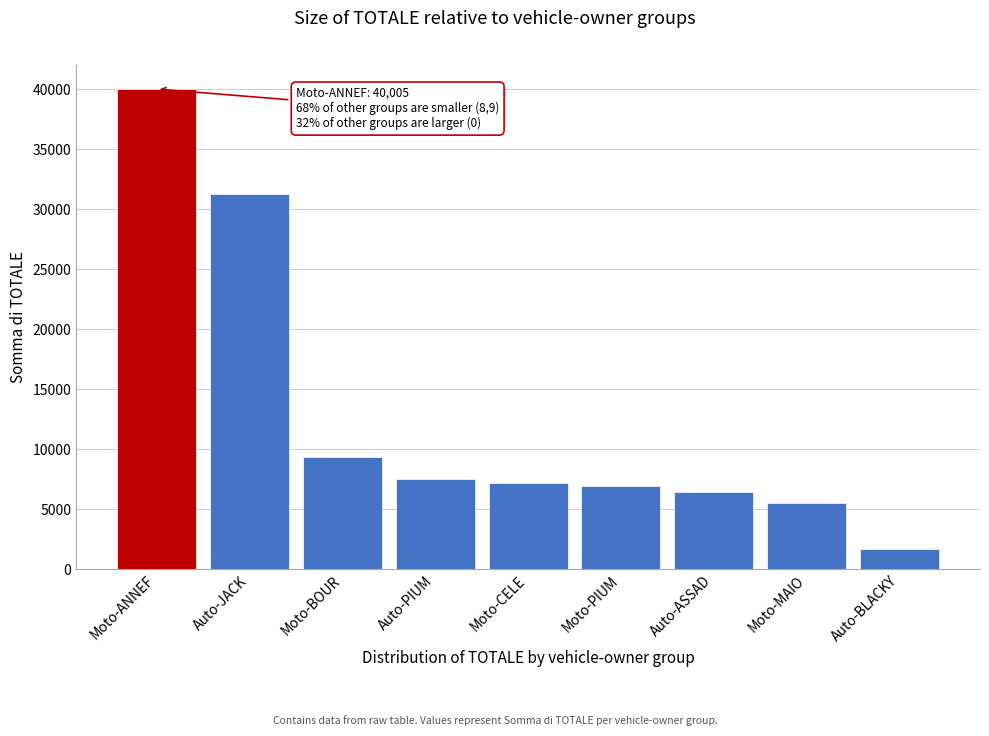

Reading left to right, list all the values displayed in this chart.

Moto-ANNEF=40005.0	Auto-JACK=31239.6	Moto-BOUR=9324.0	Auto-PIUM=7524.4	Moto-CELE=7176.0	Moto-PIUM=6928.4	Auto-ASSAD=6456.0	Moto-MAIO=5472.0	Auto-BLACKY=1684.0